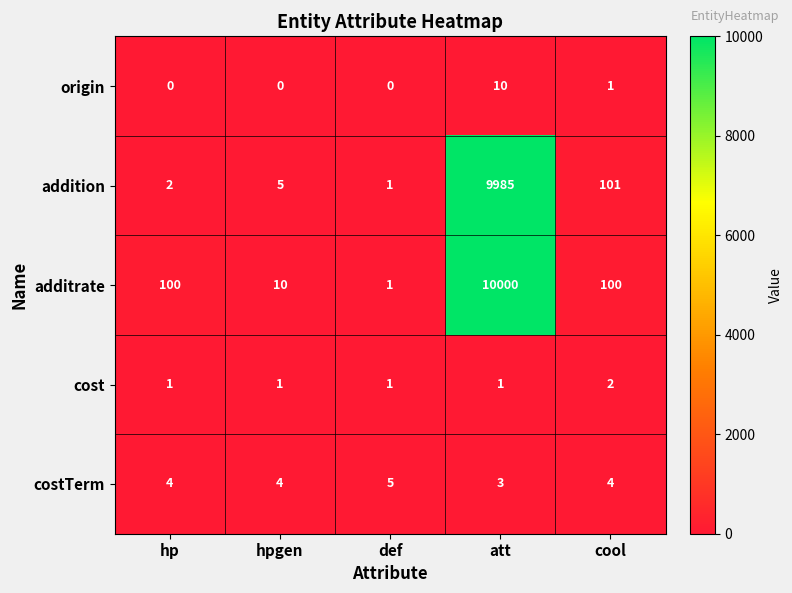

How many categories are shown in the chart?

5